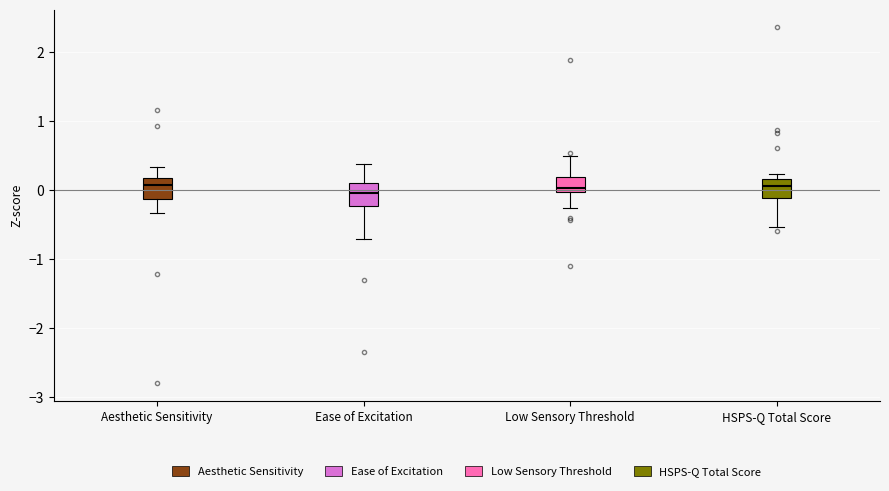

Reading left to right, read every box against the y-axis: the position of its median line, the range the box covers, and the ends of its whiskers. The values are not printed on the chart, so give them approximately, as read against the axis.

Aesthetic Sensitivity: median 0.1, box -0.1 to 0.2, whiskers -0.3 to 0.3
Ease of Excitation: median 0.0, box -0.2 to 0.1, whiskers -0.7 to 0.4
Low Sensory Threshold: median 0.0 (just above the box's lower edge), box 0.0 to 0.2, whiskers -0.2 to 0.5
HSPS-Q Total Score: median 0.1, box -0.1 to 0.2, whiskers -0.5 to 0.2 (just above the box's upper edge)